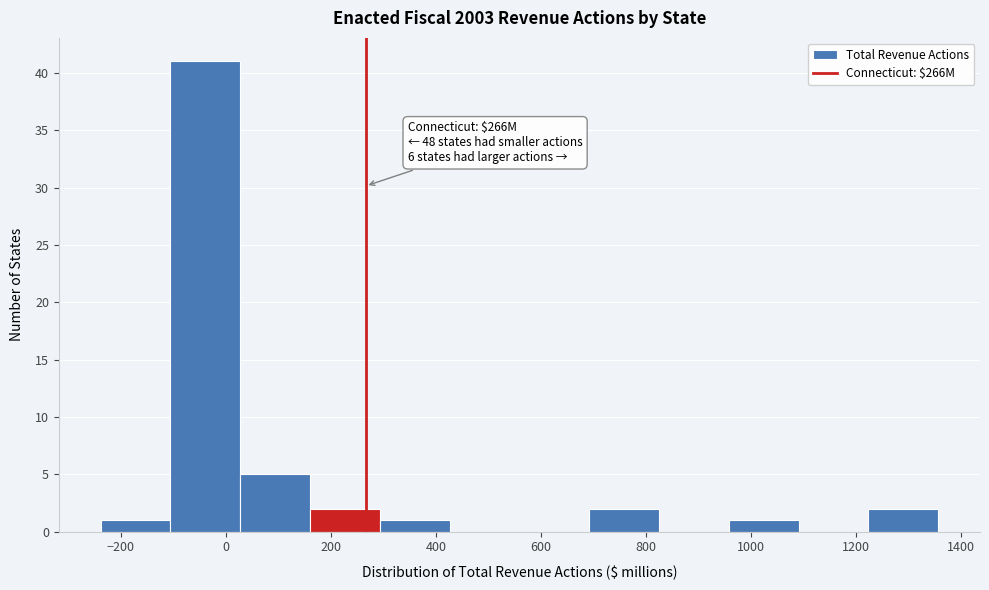

Over which range of the x-axis is the bar tallest?

-100 to 20